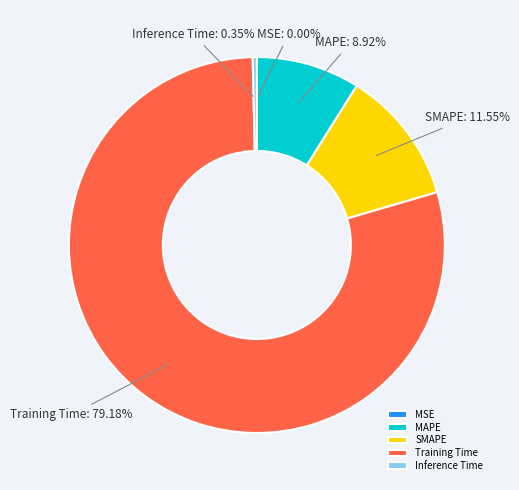

Do MAPE and SMAPE together represent more than half of the pie?

No